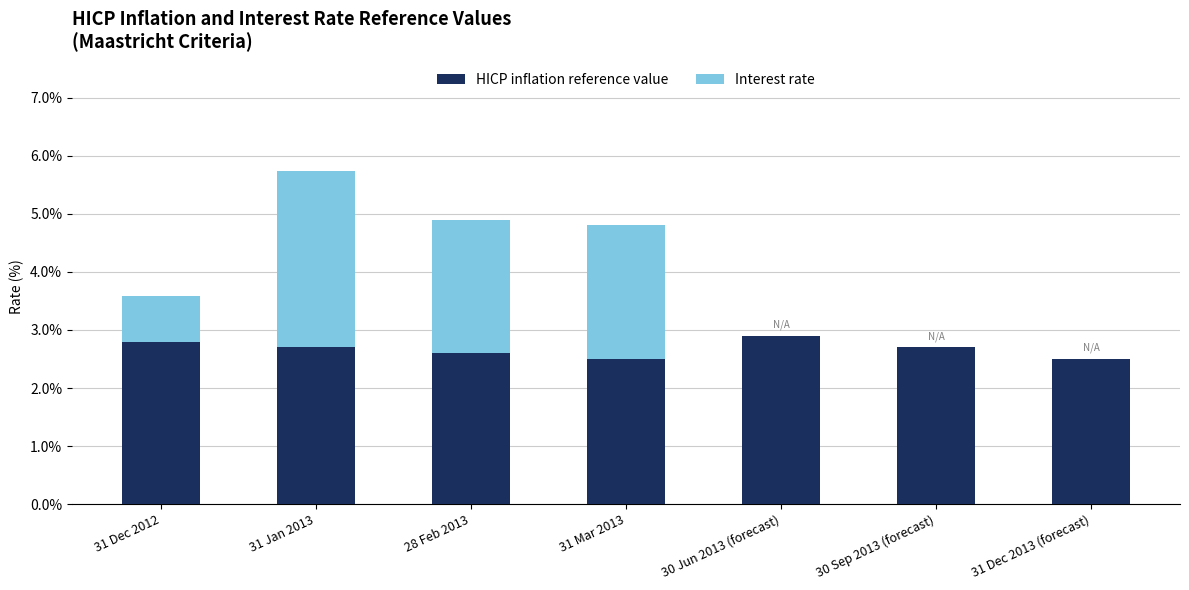

True or false: Interest rate has a value of 0.8 at 31 Dec 2012.

True